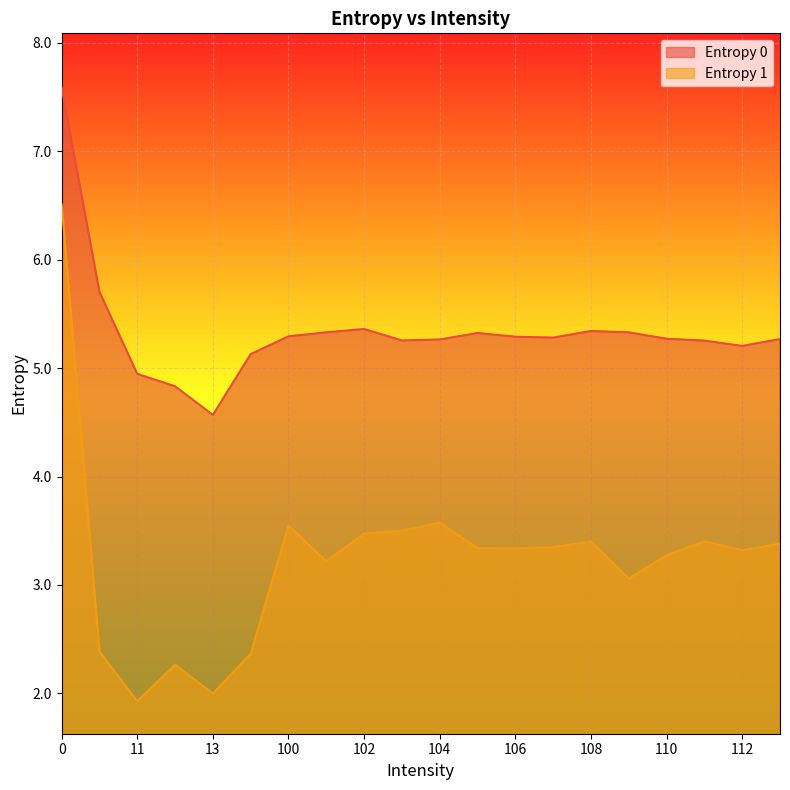

What is the value of the Entropy 1 point at the 16th from the left?

3.1